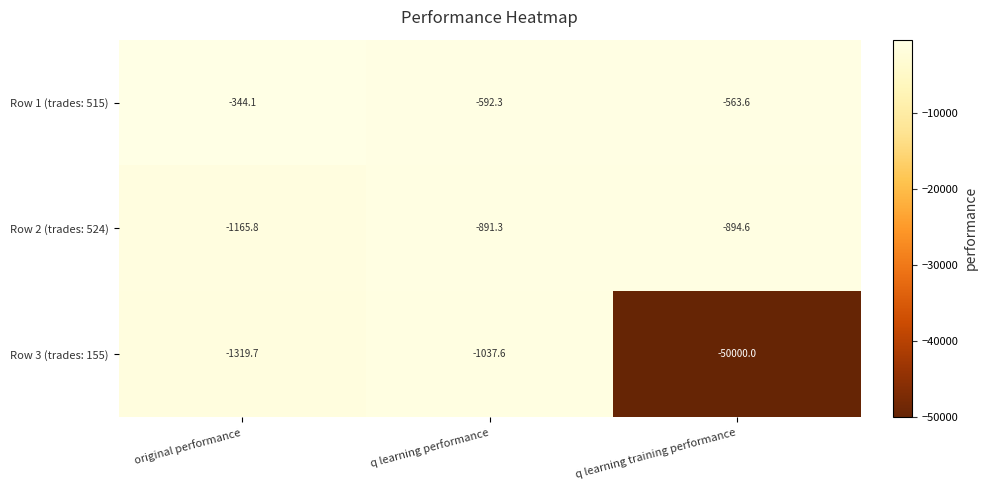

What is the difference between the highest and lowest values at q learning training performance?

49436.4